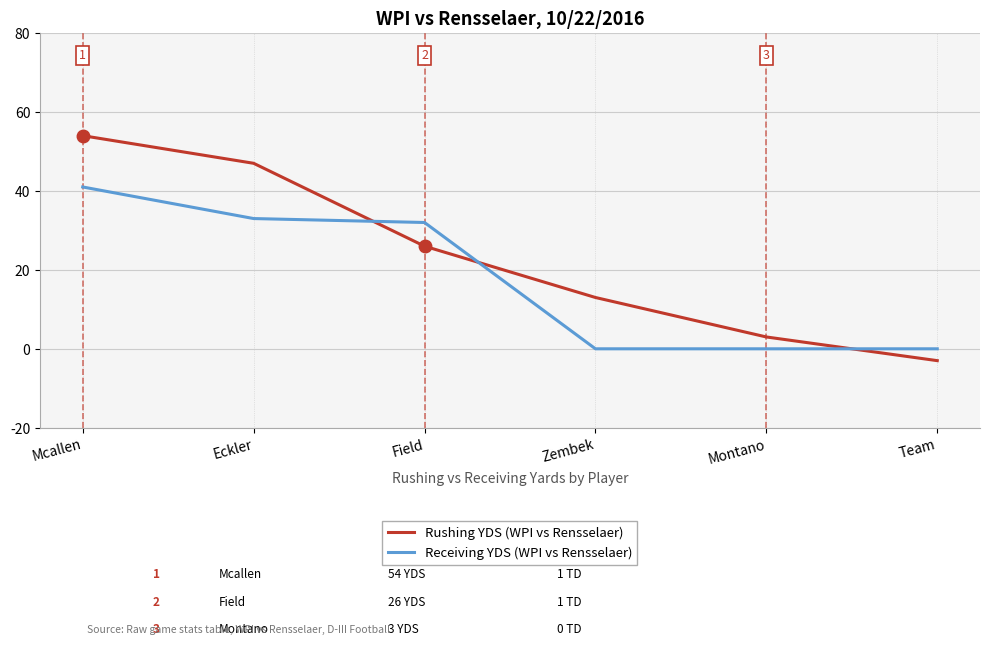

Between Eckler and Field, which series saw the biggest shift?

Rushing YDS (WPI vs Rensselaer)